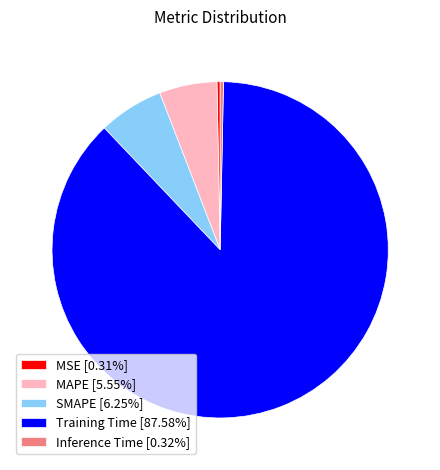

Is it true that Training Time is 88% of the pie?

True